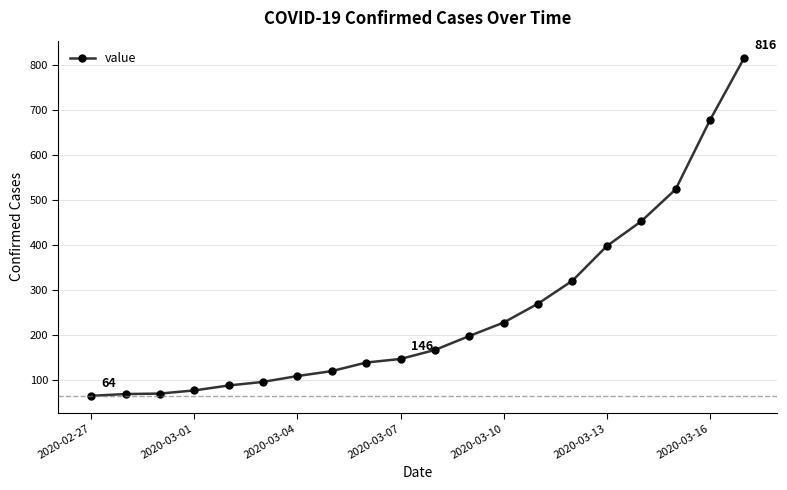

What is the greatest value displayed?

816